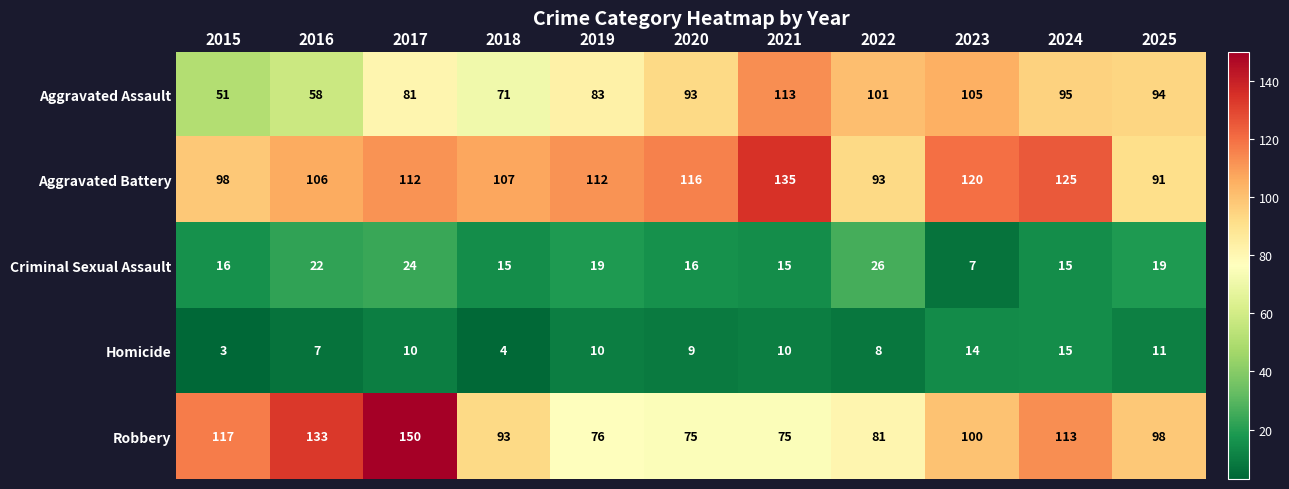

At how many categories does at least one series exceed 114?

7